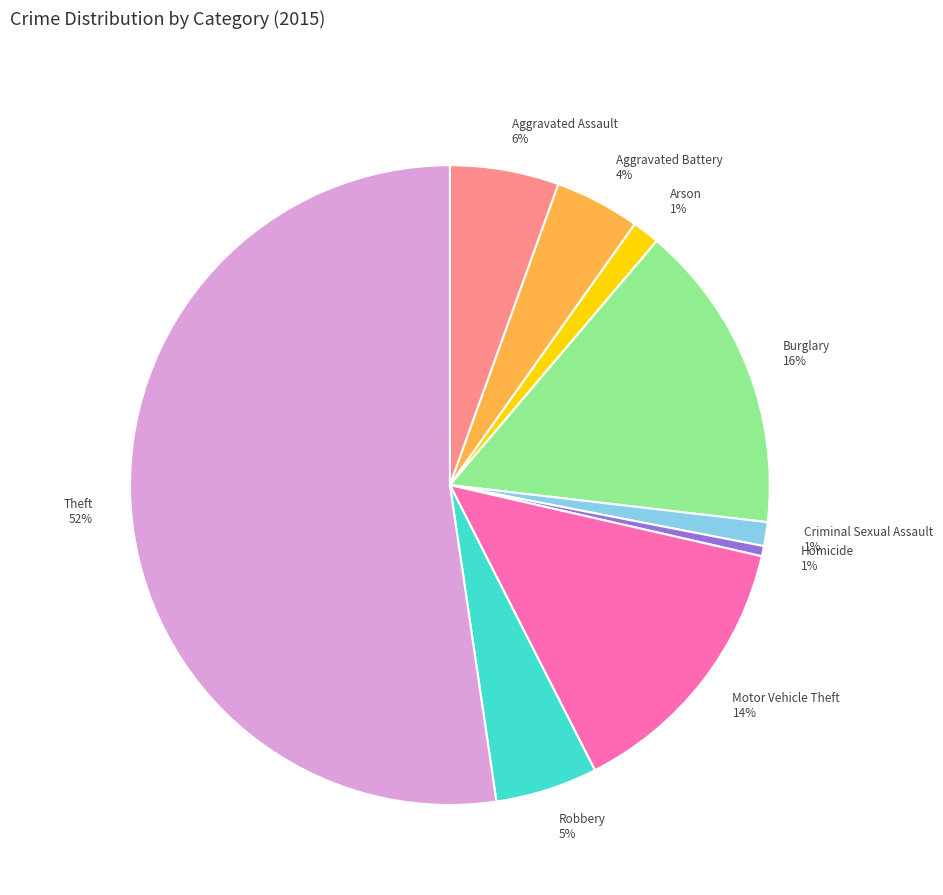

Which has a higher value, Aggravated Assault or Burglary?

Burglary